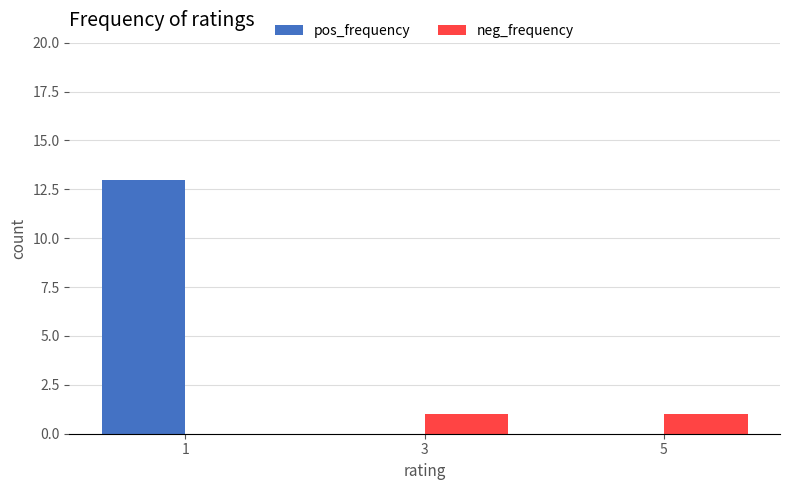

How many positive values does the neg_frequency series have?

2